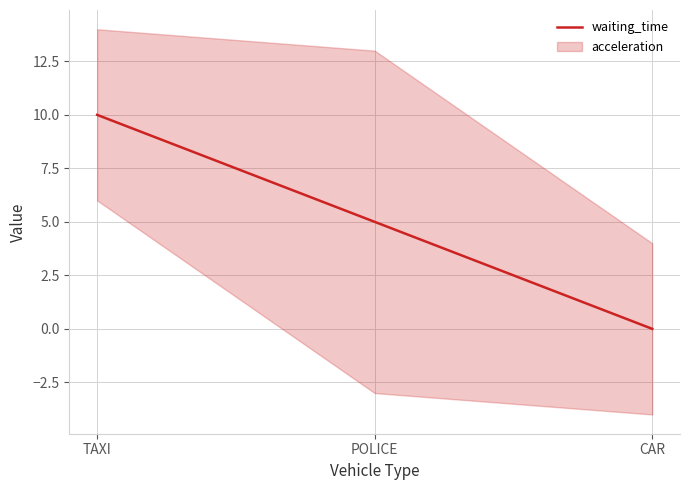

Between POLICE and CAR, which is larger?

POLICE